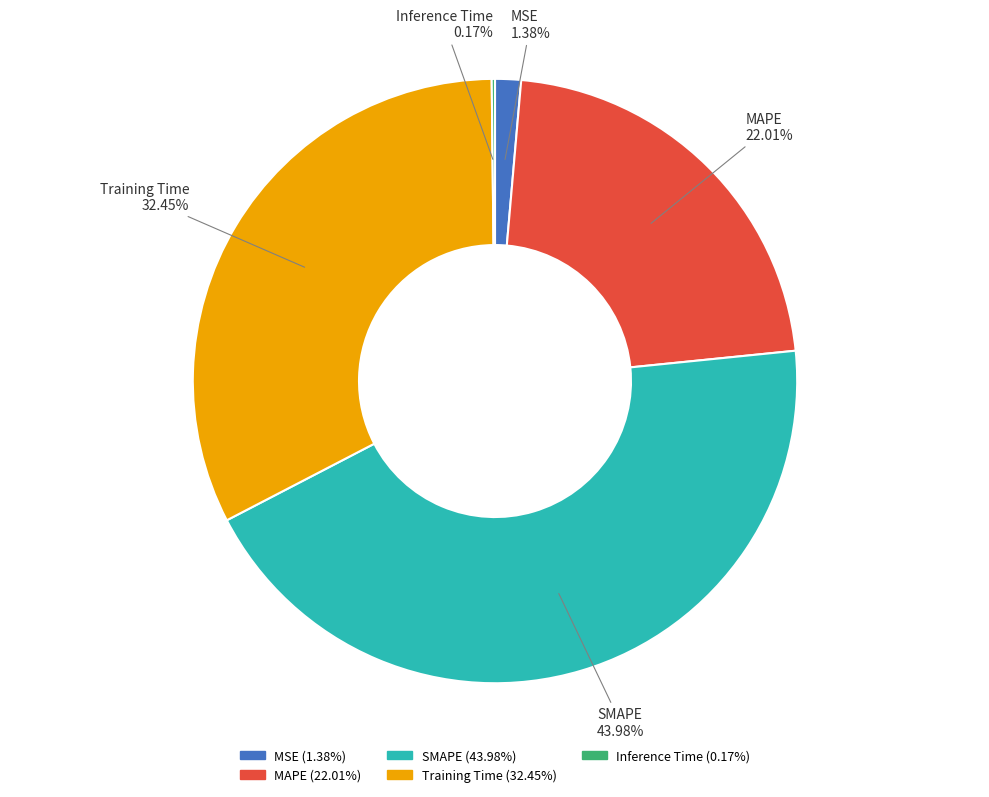

Is there any slice that represents more than half of the pie?

No